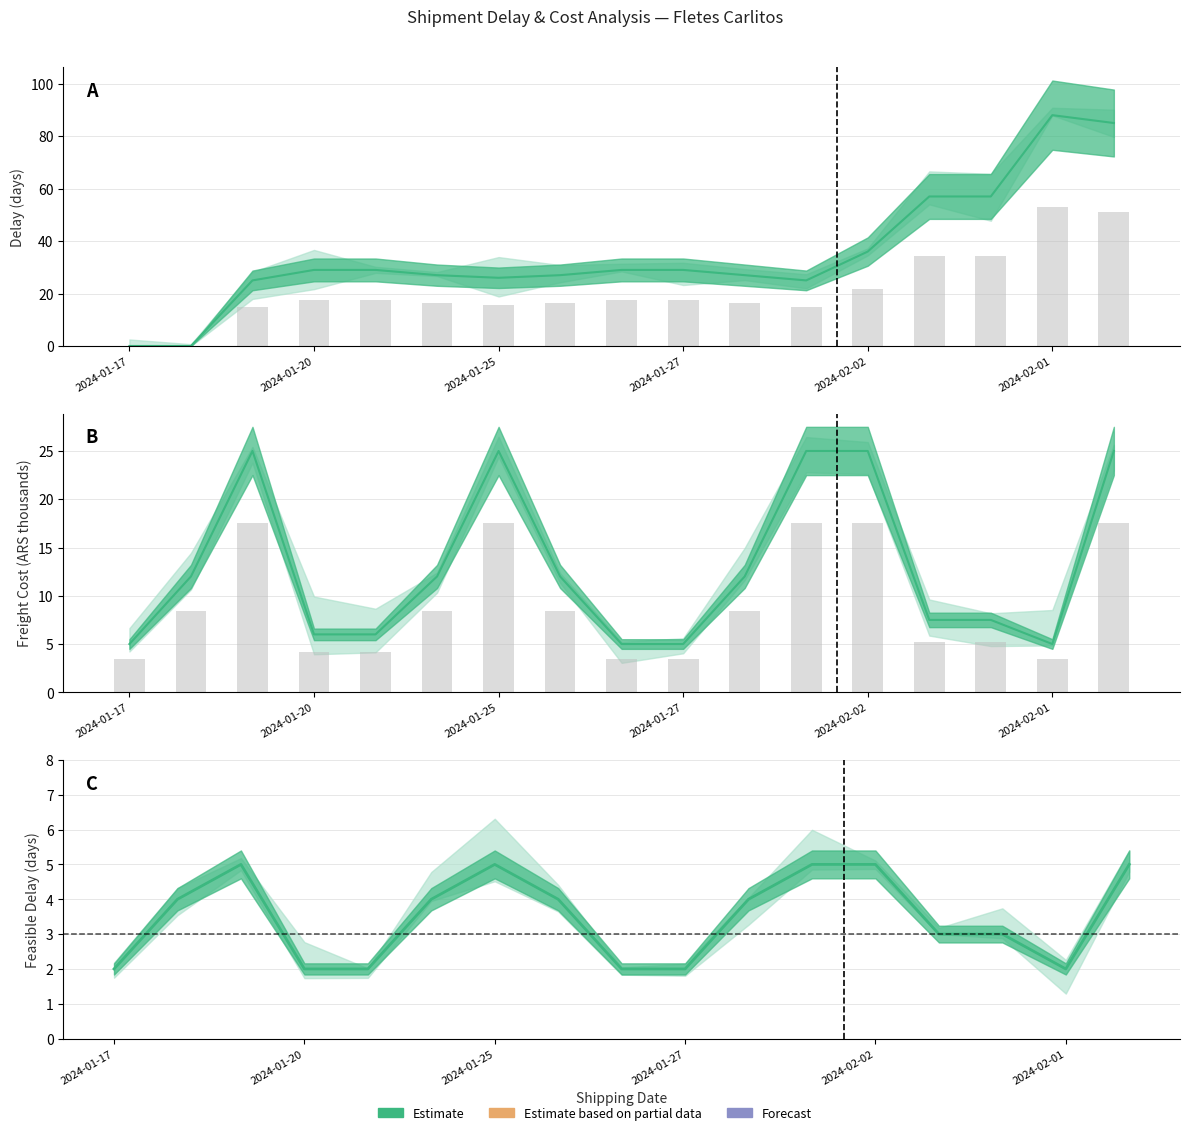

The value at 2024-02-01 is 12.6. True or false?

False